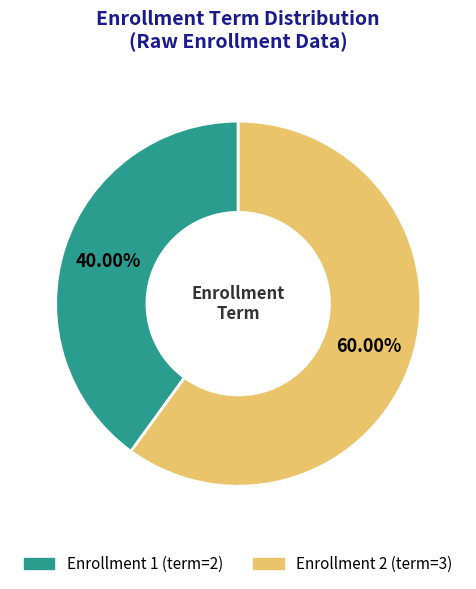

True or false: Enrollment 2 accounts for 73% of the total.

False